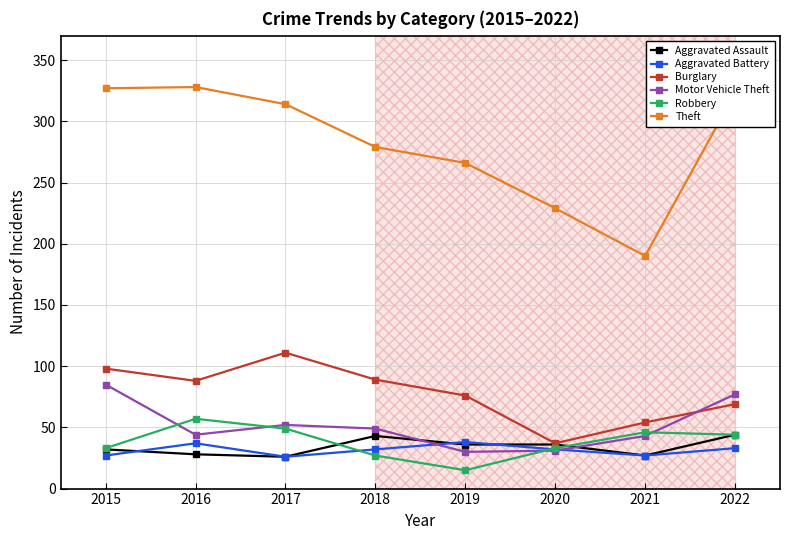

Where is Motor Vehicle Theft nearest to the value 57?

2017